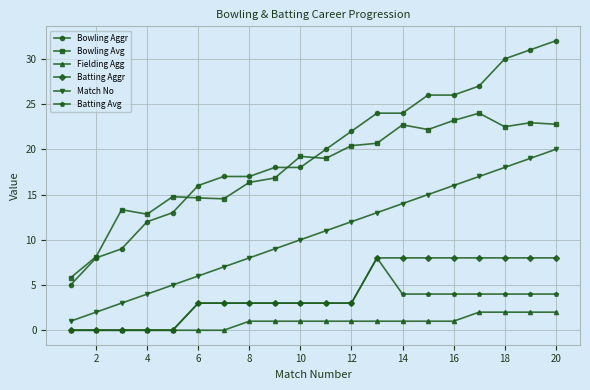

Which series has the largest total across all categories?

Bowling Aggr